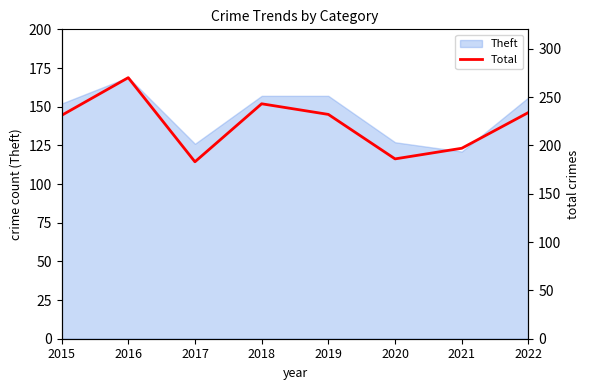

What is the sum of all values?

1776